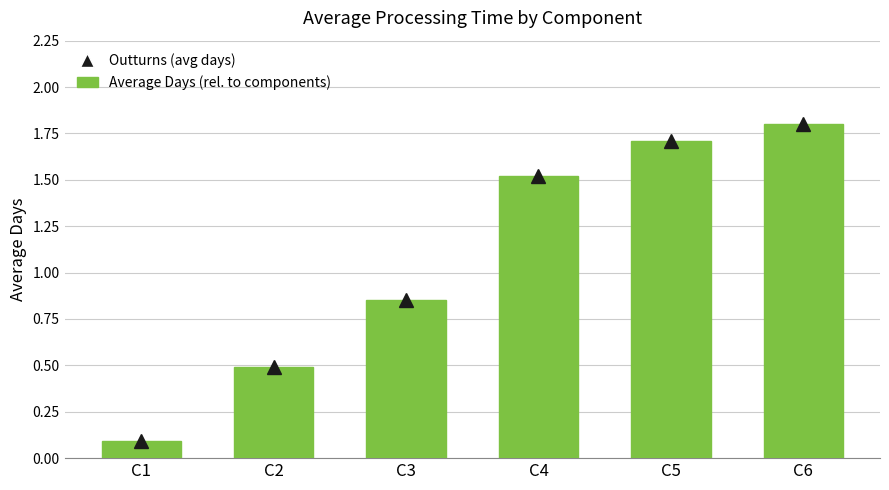

How many values are below 1?

3